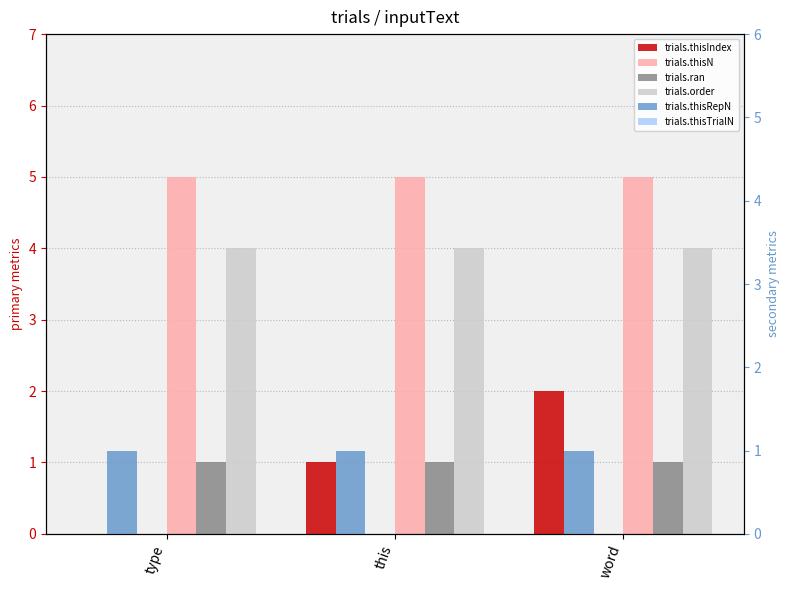

At which category is the sum across all series the highest?

word